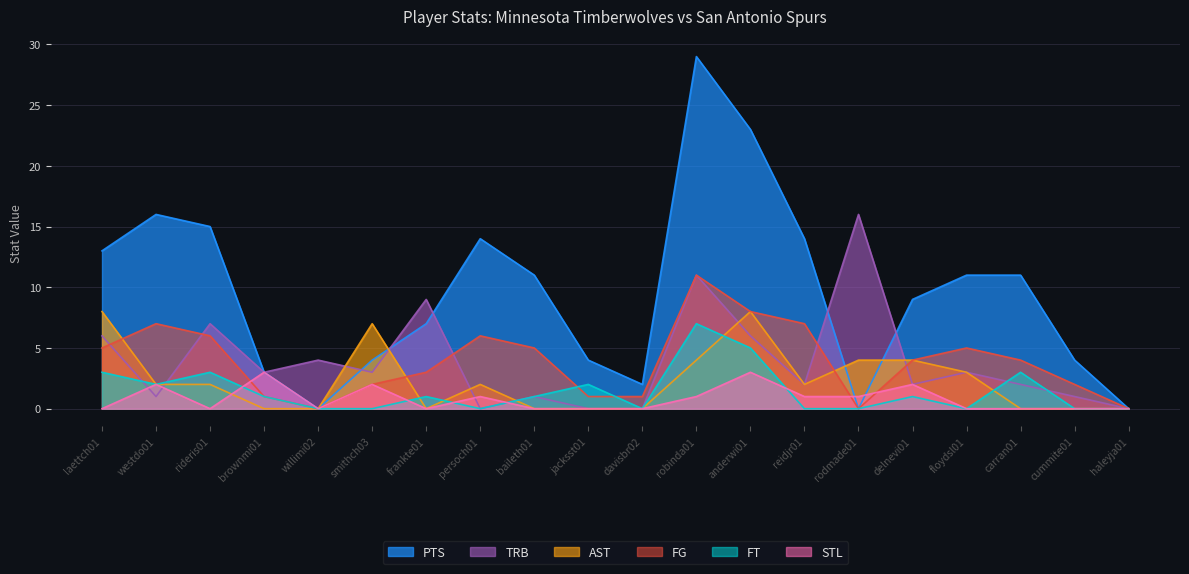

What is the label of the 16th point from the right?

willimi02